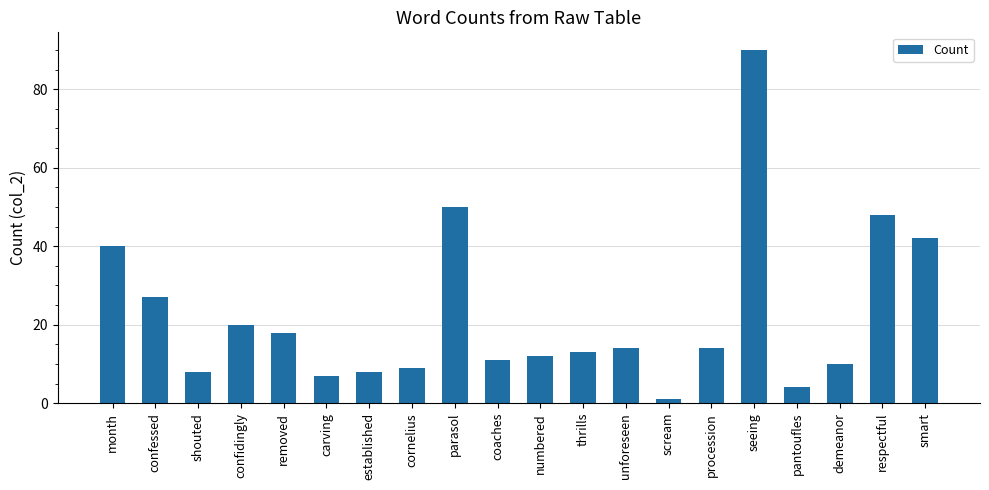

How many categories are shown in the chart?

20